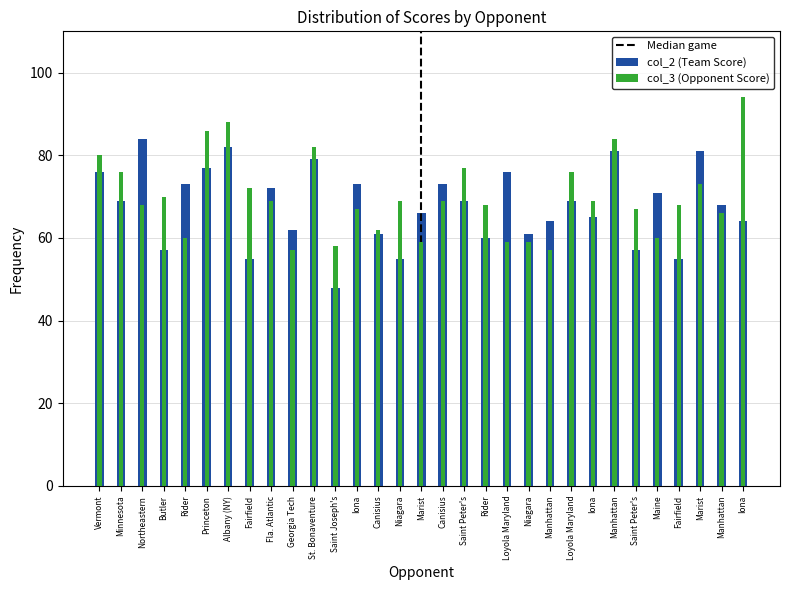

How many bars are there in each group?

2